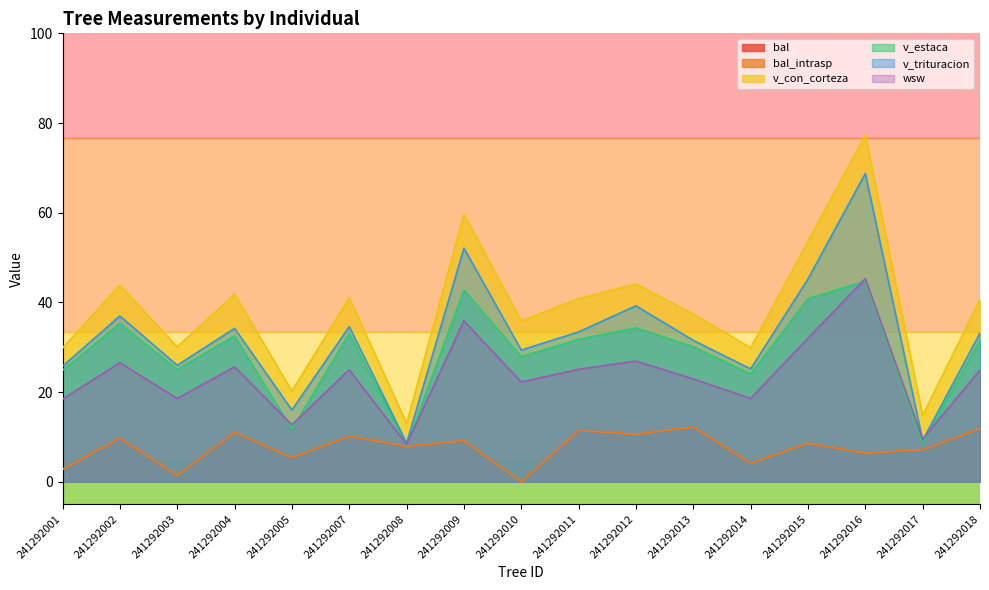

Which series has the widest spread of values?

v_con_corteza